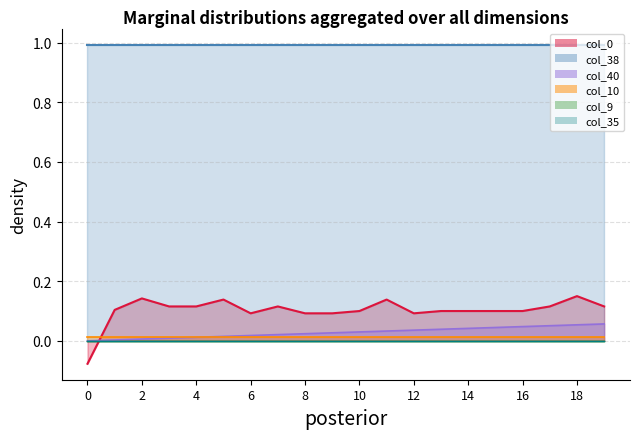

True or false: col_38 and col_9 intersect in this chart.

False